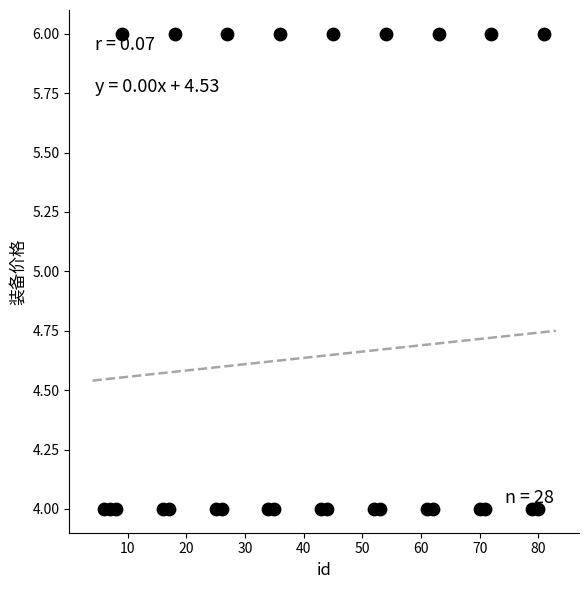

List the coordinates of all points as (X, Y) pairs, reading left to right.

(6, 4)  (7, 4)  (8, 4)  (9, 6)  (16, 4)  (17, 4)  (18, 6)  (25, 4)  (26, 4)  (27, 6)  (34, 4)  (35, 4)  (36, 6)  (43, 4)  (44, 4)  (45, 6)  (52, 4)  (53, 4)  (54, 6)  (61, 4)  (62, 4)  (63, 6)  (70, 4)  (71, 4)  (72, 6)  (79, 4)  (80, 4)  (81, 6)